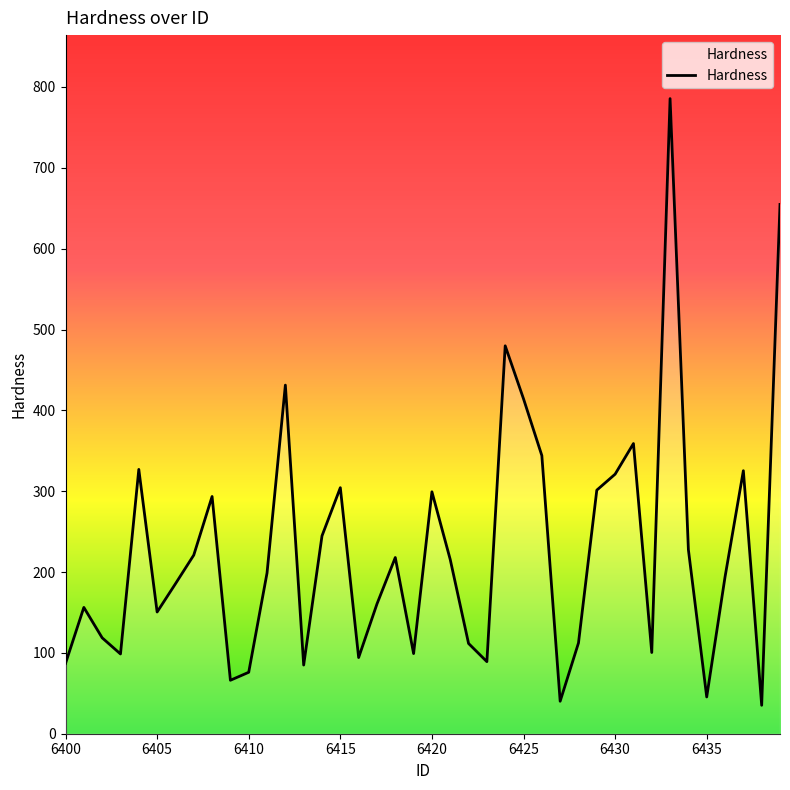

How many values are below 198?

20